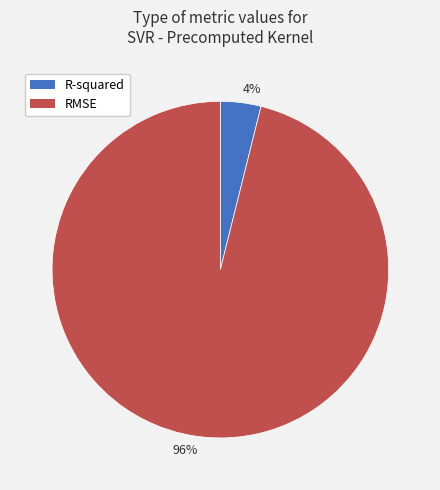

To the nearest percent, what is the difference between the largest and smallest slice percentages?

92%